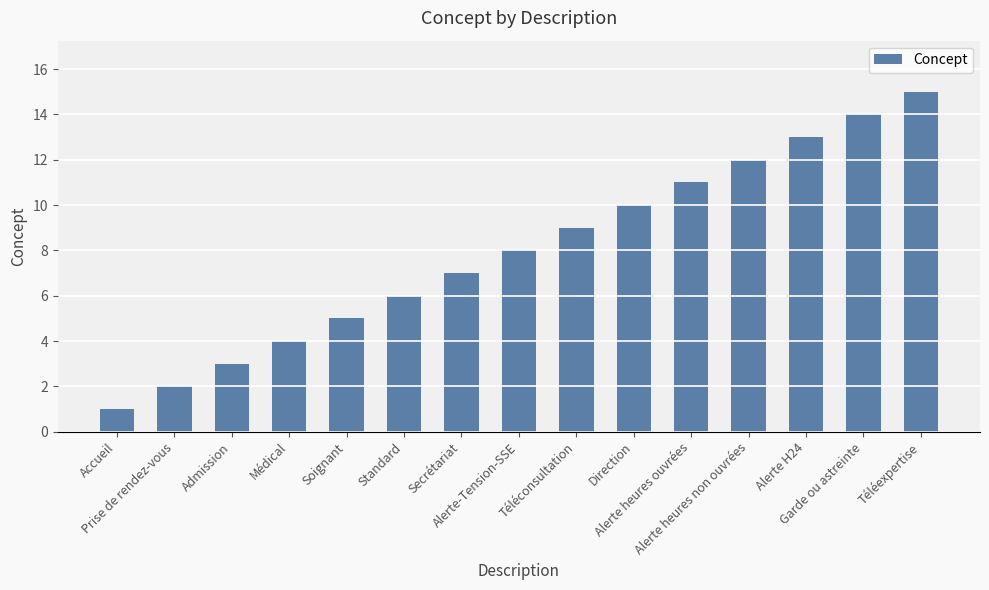

Is it true that the value at Prise de rendez-vous is 2?

True